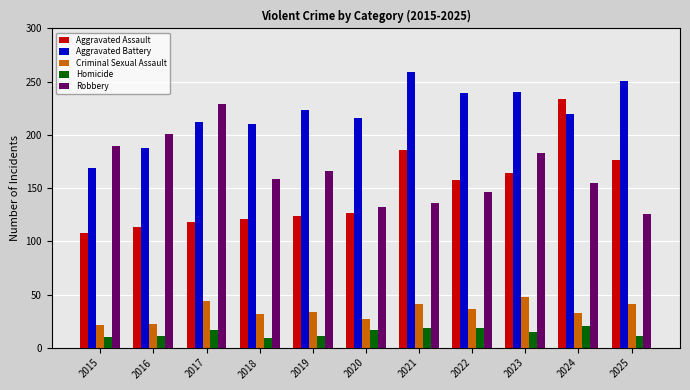

What is the sum of all Robbery values?

1823